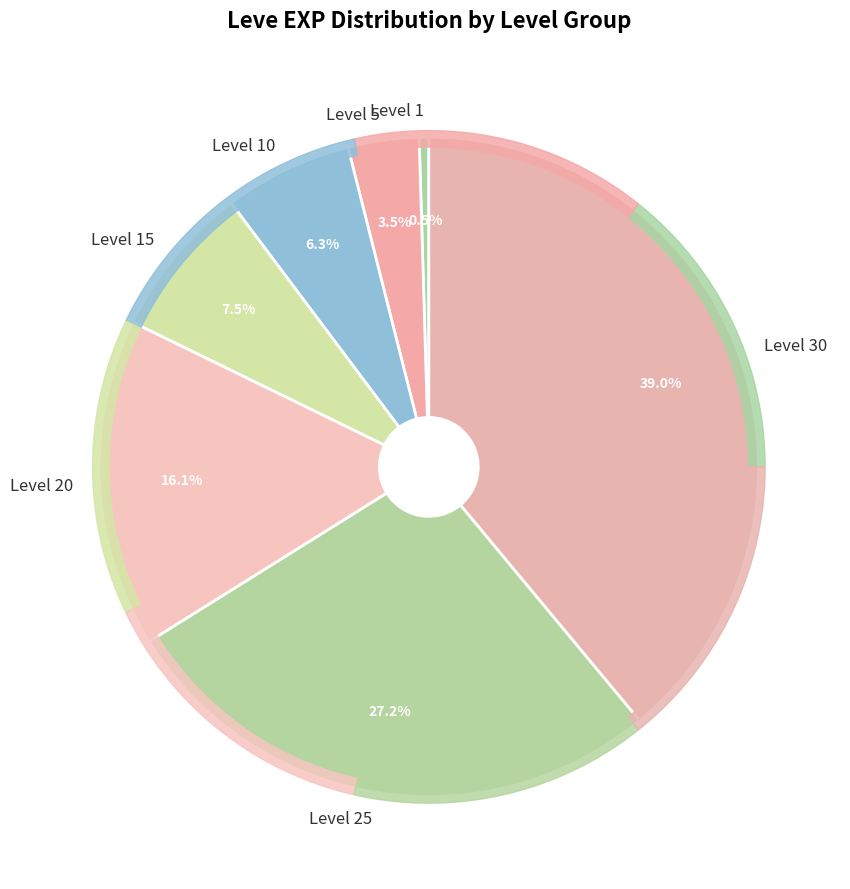

To the nearest percent, what percentage of the pie is Level 25?

27%